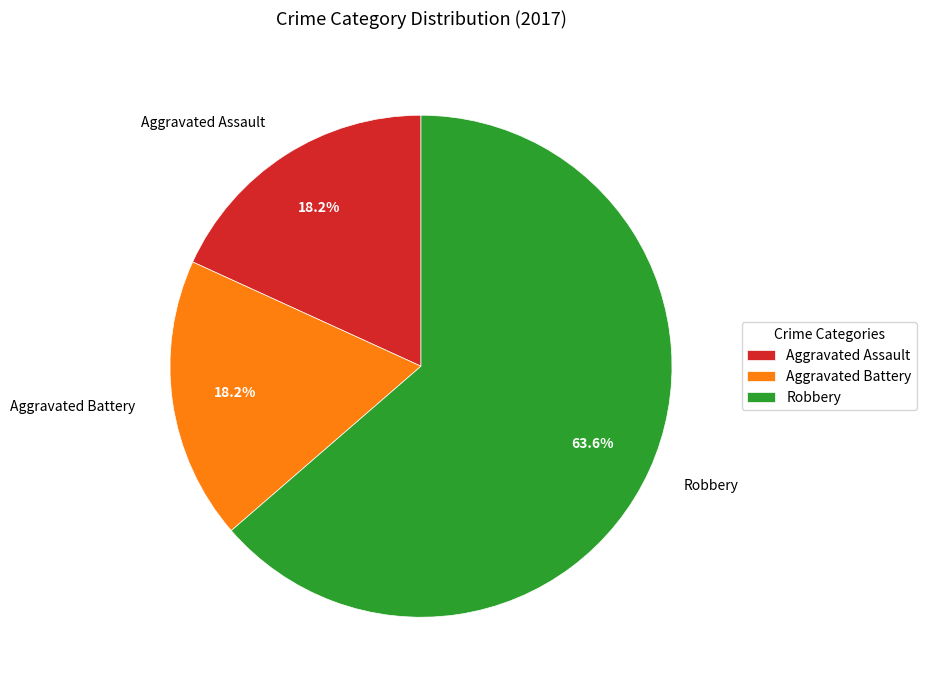

The Aggravated Battery slice represents 4% of the pie. True or false?

False